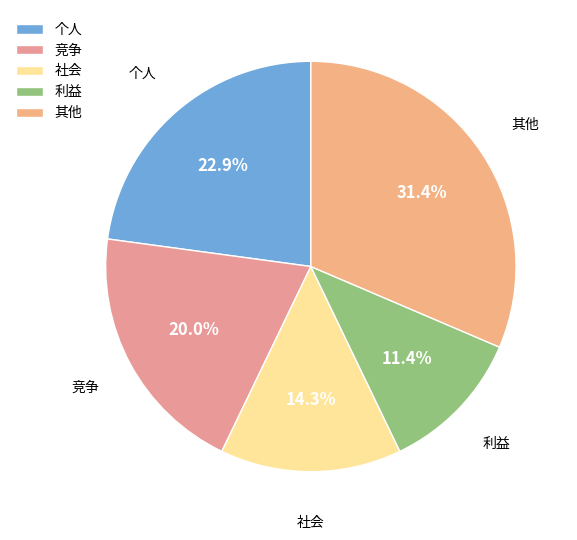

What is the largest slice in the pie chart?

其他